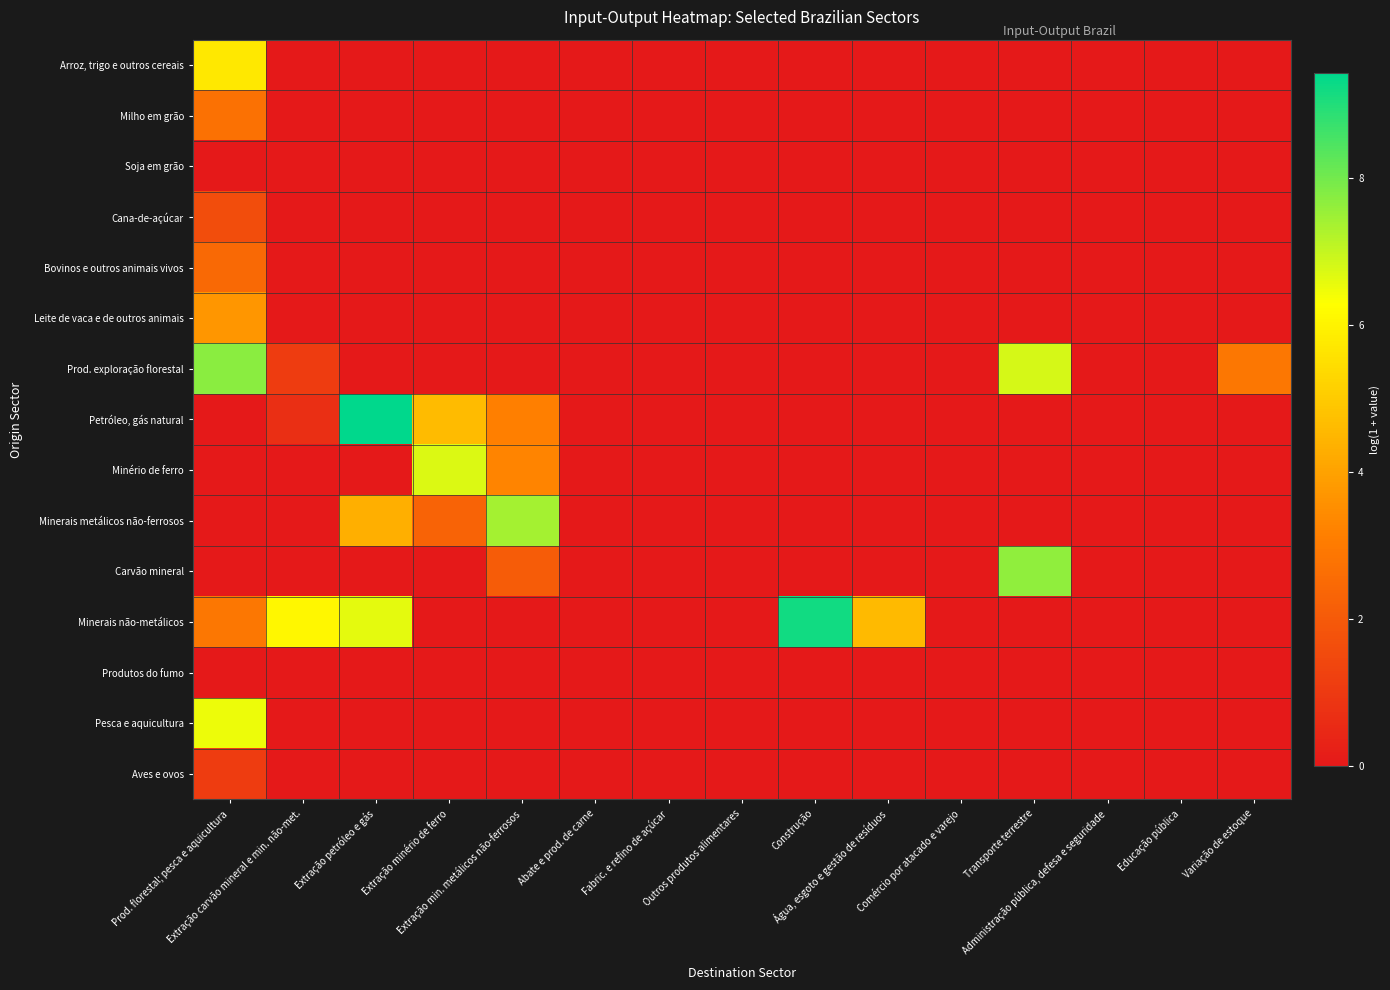

At Abate e prod. de carne, list the series in order from largest to smallest.

Arroz, trigo e outros cereais, Milho em grão, Soja em grão, Cana-de-açúcar, Bovinos e outros animais vivos, Leite de vaca e de outros animais, Prod. exploração florestal, Petróleo, gás natural, Minério de ferro, Minerais metálicos não-ferrosos, Carvão mineral, Minerais não-metálicos, Produtos do fumo, Pesca e aquicultura, Aves e ovos